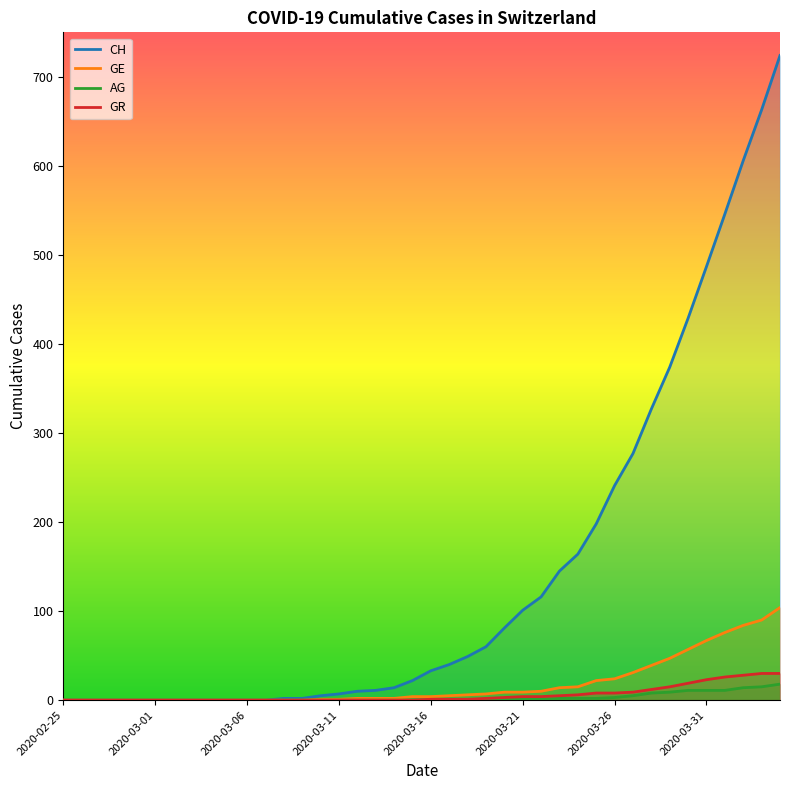

Where is GE nearest to the value 52?

2020-03-29